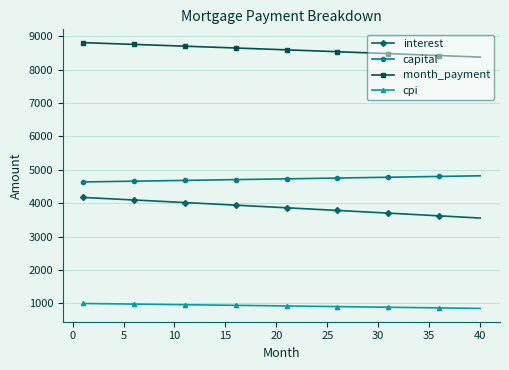

Which series has the largest total across all categories?

month_payment